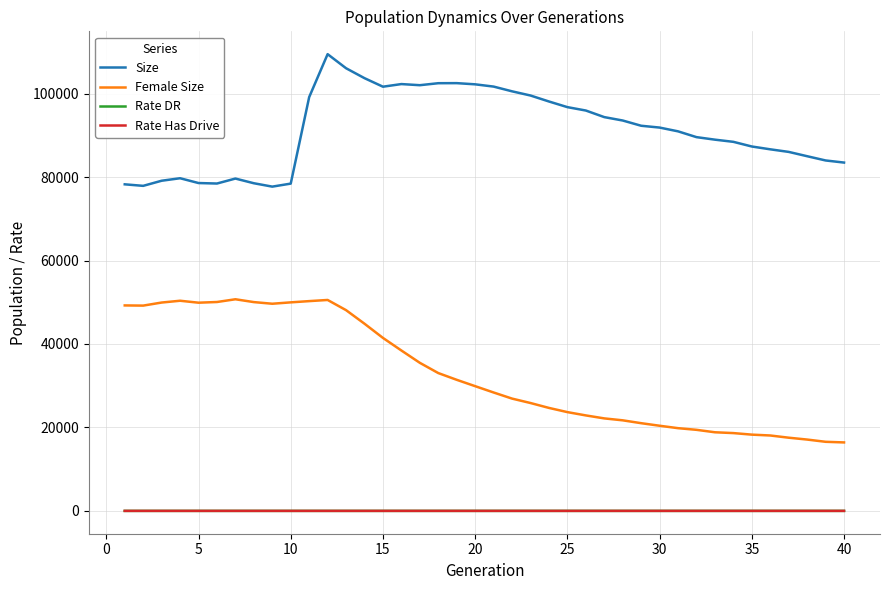

What is the maximum value shown in the chart?

109453.0